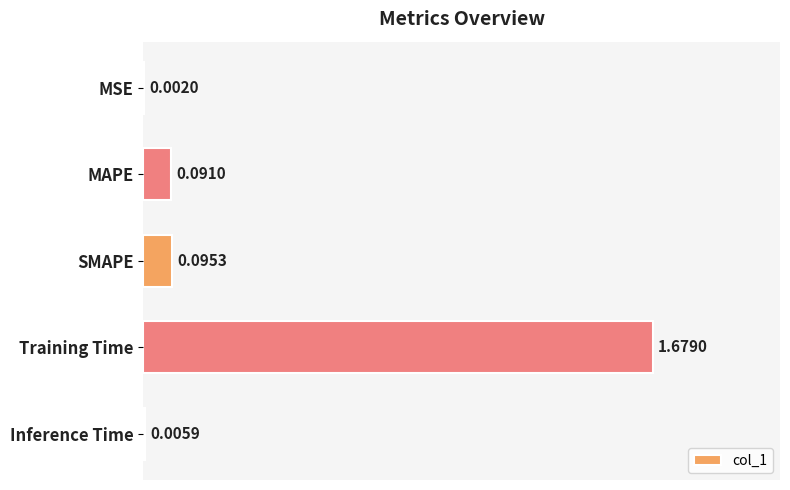

What is the sum of all values?

1.9